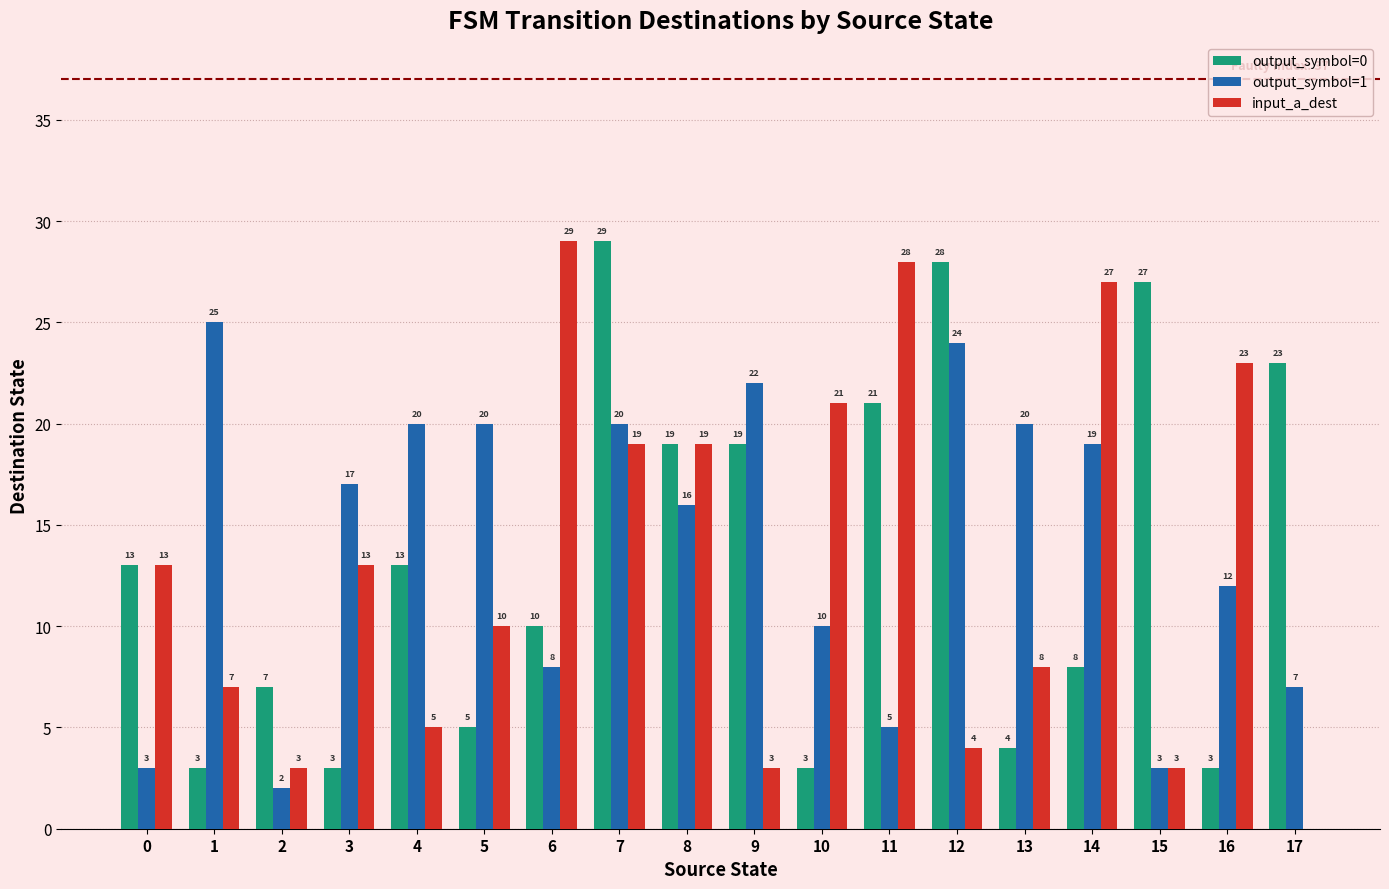

What is the sum of the output_symbol=1 values at 2 and 10?

12